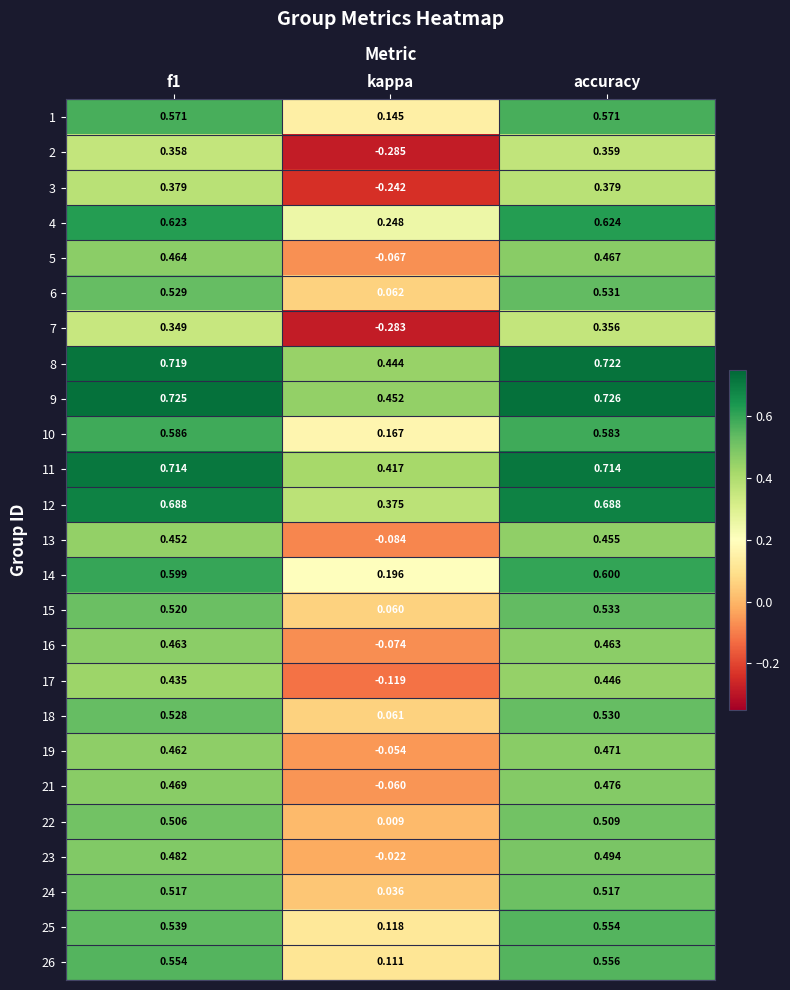

At which label is 12 closest to 0?

kappa